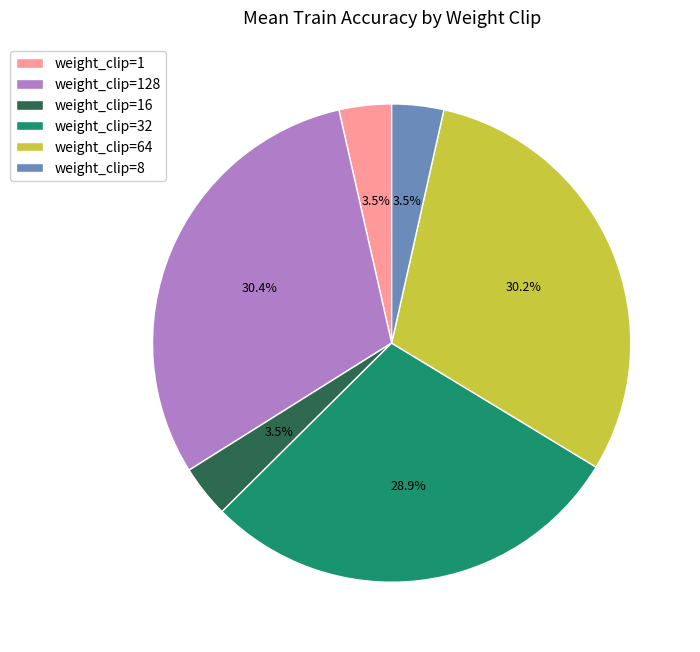

Is there a majority slice in this chart?

No